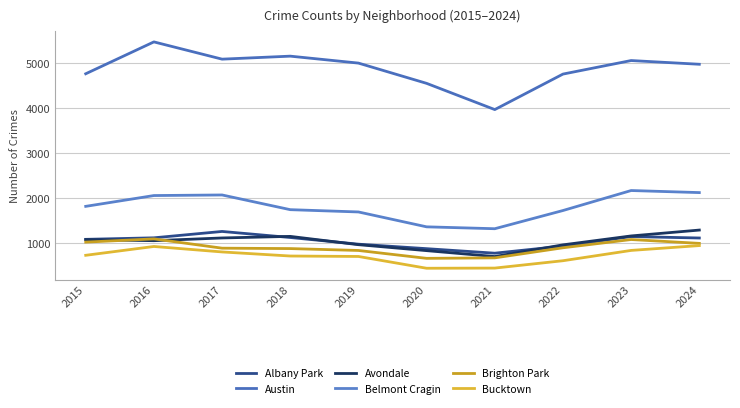

Where is Belmont Cragin nearest to the value 1739?

2018